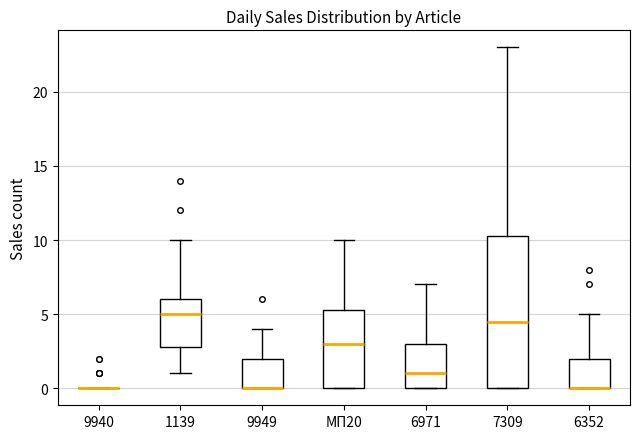

Reading left to right, read every box against the y-axis: the position of its median line, the range the box covers, and the ends of its whiskers. The values are not printed on the chart, so give them approximately, as read against the axis.

9940: box collapsed to a line at 0.0, whiskers 0.0 to 0.0
1139: median 5.0, box 3.0 to 6.0, whiskers 1.0 to 10.0
9949: median 0.0 (drawn on the box's lower edge), box 0.0 to 2.0, whiskers 0.0 to 4.0
МП20: median 3.0, box 0.0 to 5.5, whiskers 0.0 to 10.0
6971: median 1.0, box 0.0 to 3.0, whiskers 0.0 to 7.0
7309: median 4.5, box 0.0 to 10.5, whiskers 0.0 to 23.0
6352: median 0.0 (drawn on the box's lower edge), box 0.0 to 2.0, whiskers 0.0 to 5.0